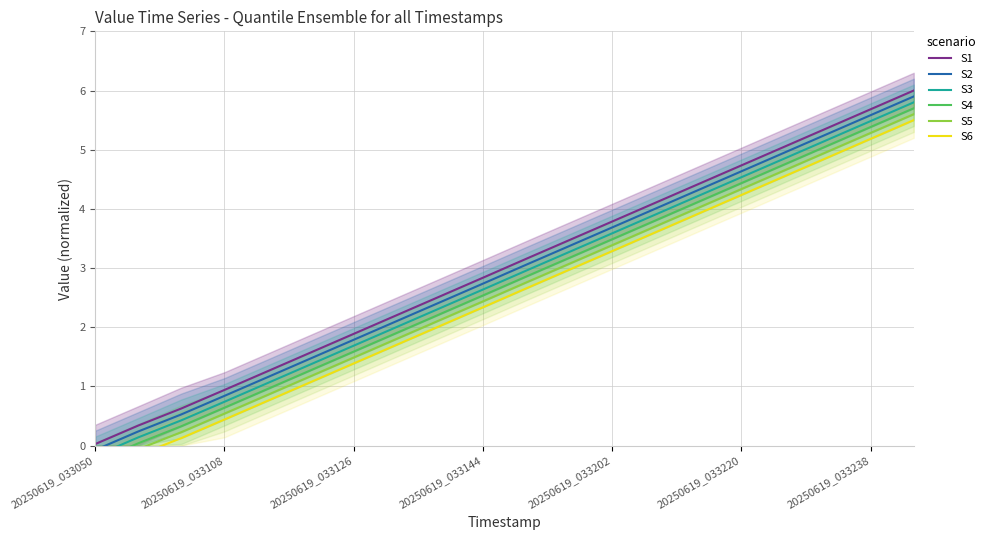

What are all the series names shown in the legend?

S1, S2, S3, S4, S5, S6